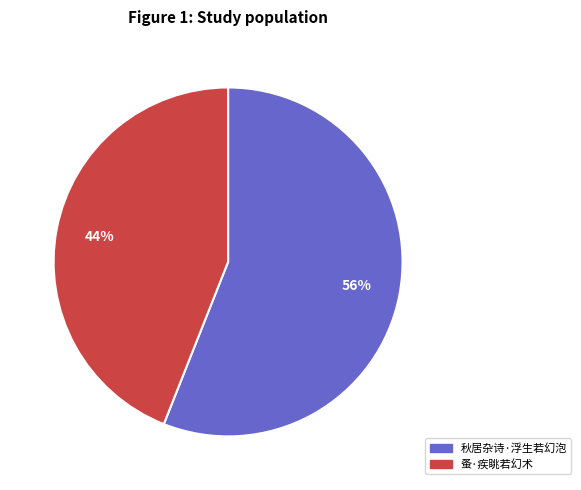

Which has a higher value, 蚤·疾眺若幻术 or 秋居杂诗·浮生若幻泡?

秋居杂诗·浮生若幻泡